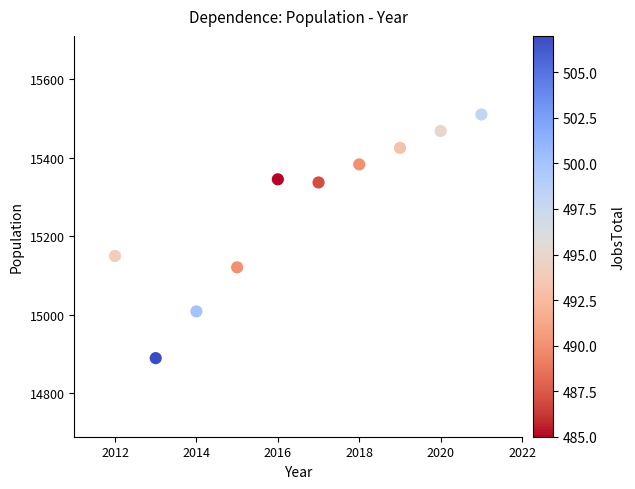

What is the average Y value?

15264